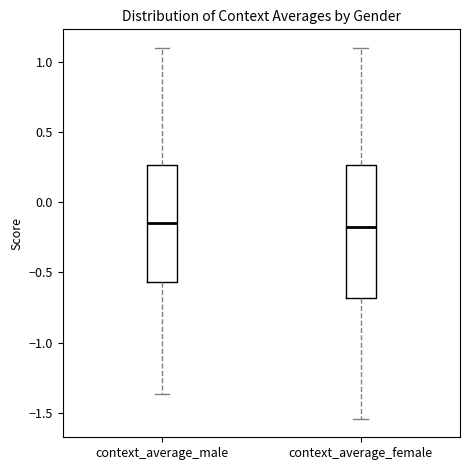

Reading left to right, transcribe this box plot: for each box, give where its median line is, the range the box spans, and where its two whiskers end, as read against the y-axis. The values are not printed on the chart, so give them approximately, as read against the axis.

context_average_male: median -0.15, box -0.55 to 0.25, whiskers -1.35 to 1.10
context_average_female: median -0.20, box -0.70 to 0.25, whiskers -1.55 to 1.10